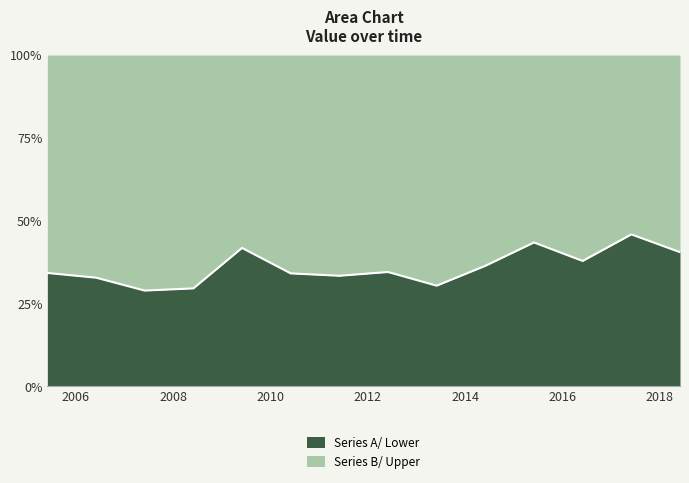

Which has a higher value, 2018-06-15 or 2015-06-15?

2015-06-15